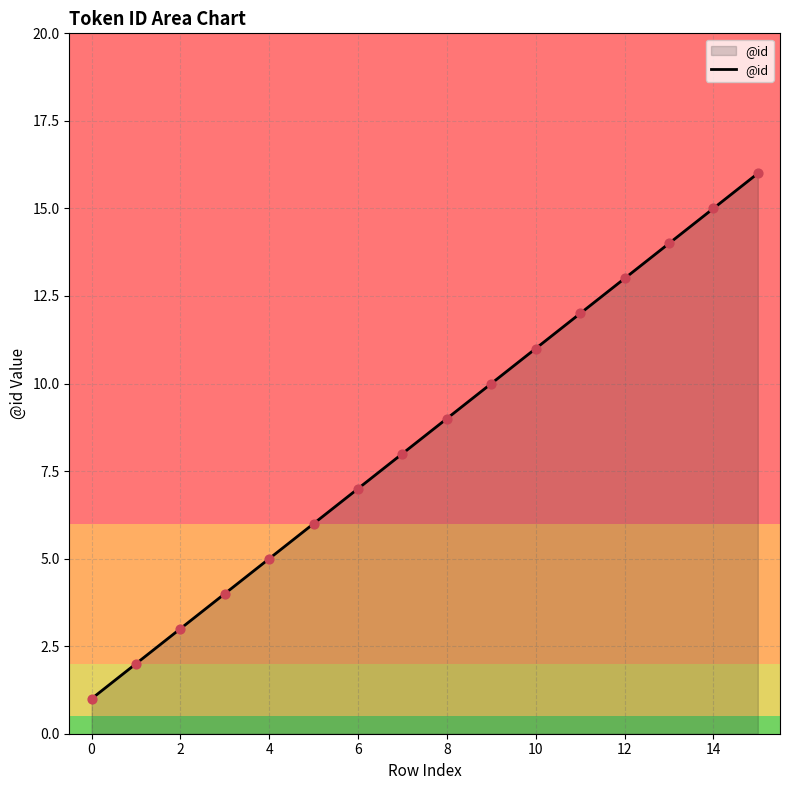

What is the difference between the maximum and minimum values?

15